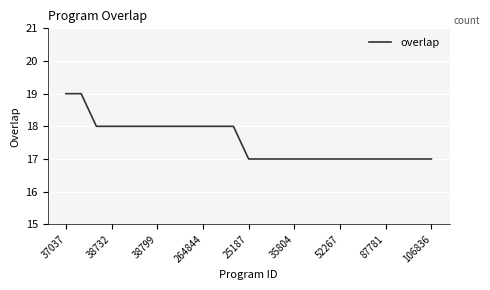

Does the chart have visible grid lines?

Yes